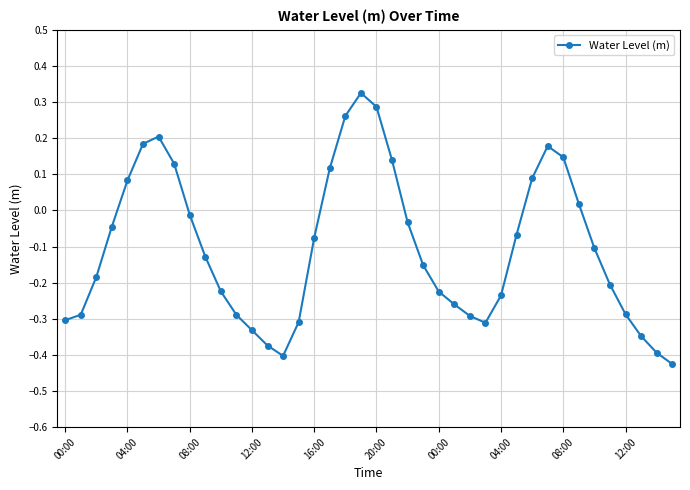

True or false: the data has more than 0 interior local peaks.

True